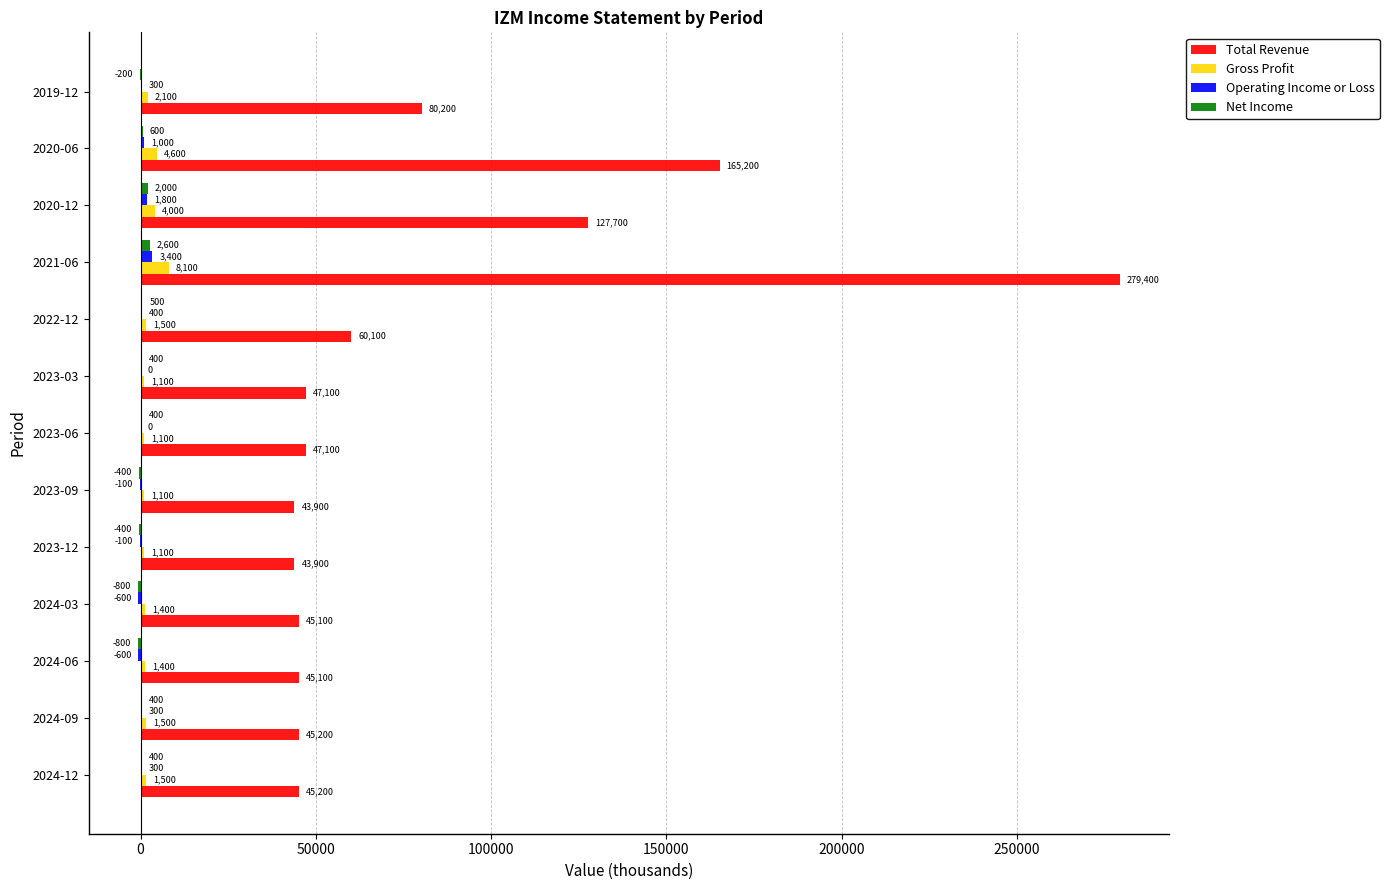

The Operating Income or Loss series shows 1800 at 2020-12. True or false?

True